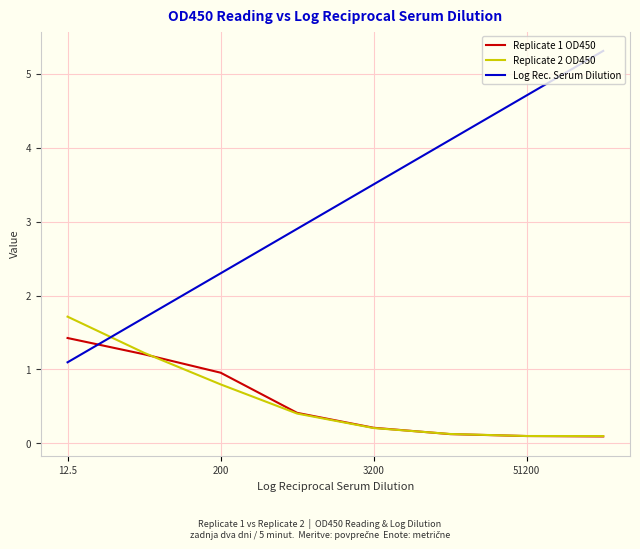

How many lines are shown in the chart?

3